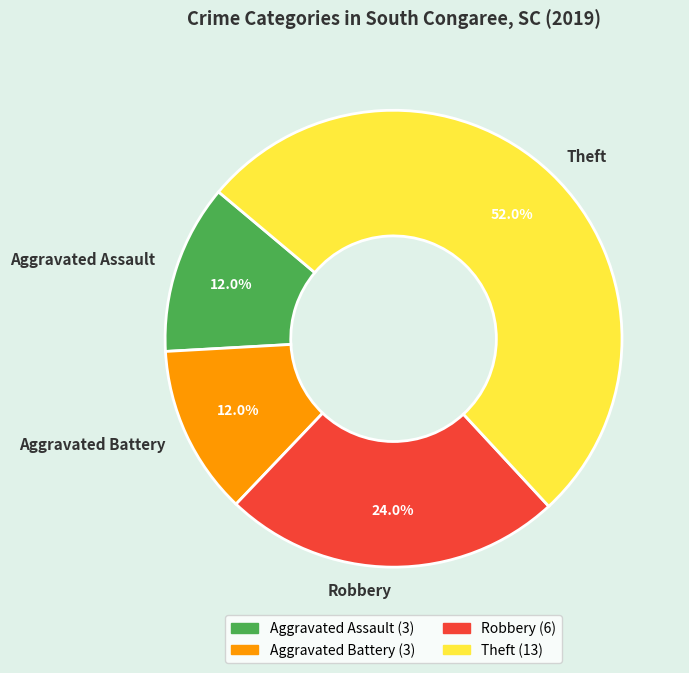

To the nearest percent, what is the average slice percentage?

25%